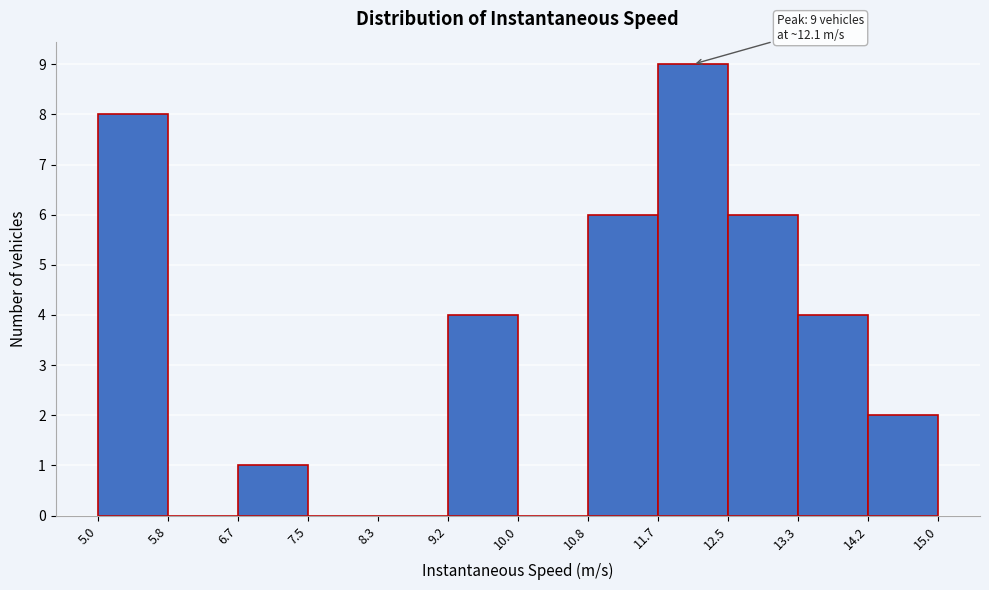

Over which range of the x-axis is the bar tallest?

11.7 to 12.5